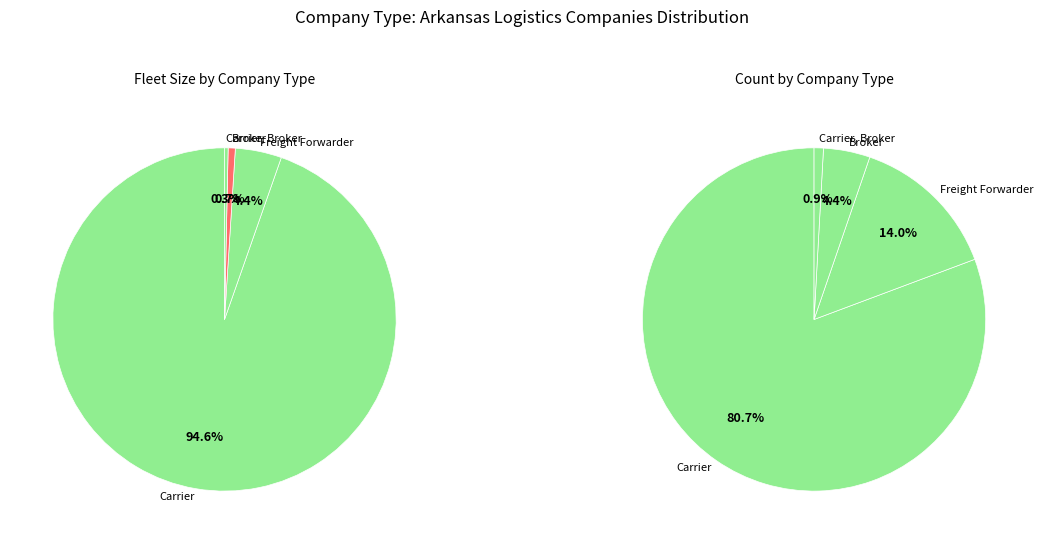

To the nearest percent, what is the combined percentage of Broker and Freight Forwarder?

5%